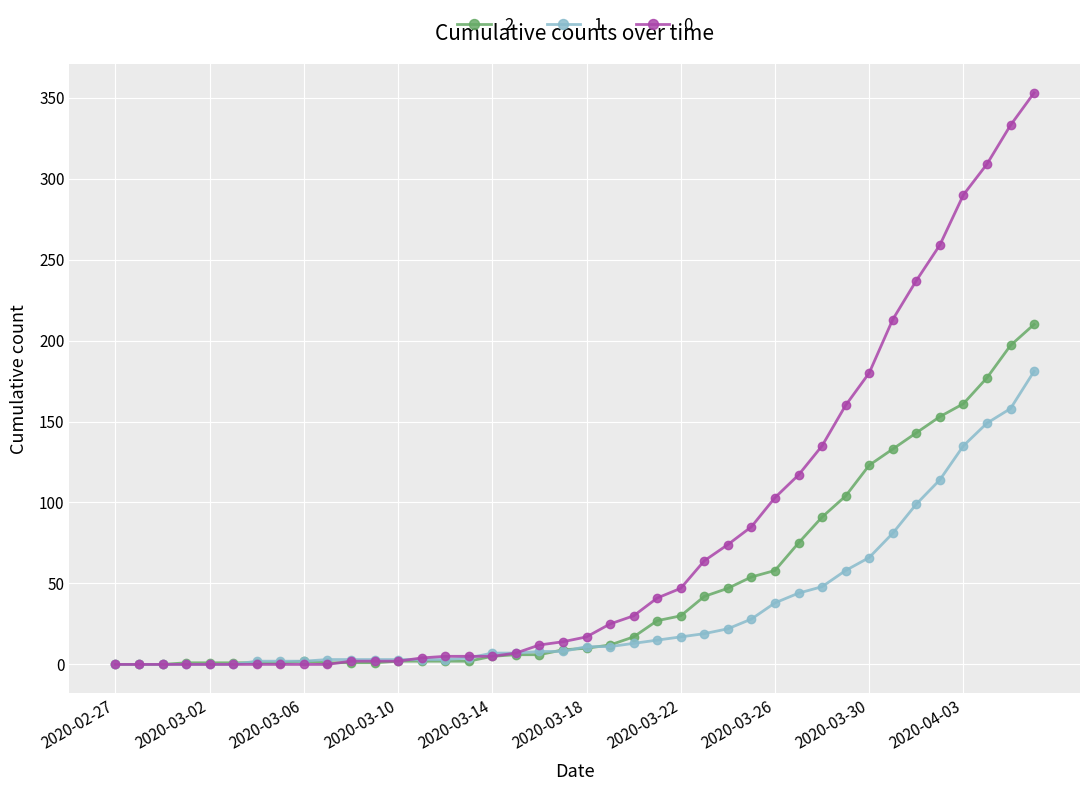

List the series in order of their peak value, highest first.

0, 2, 1